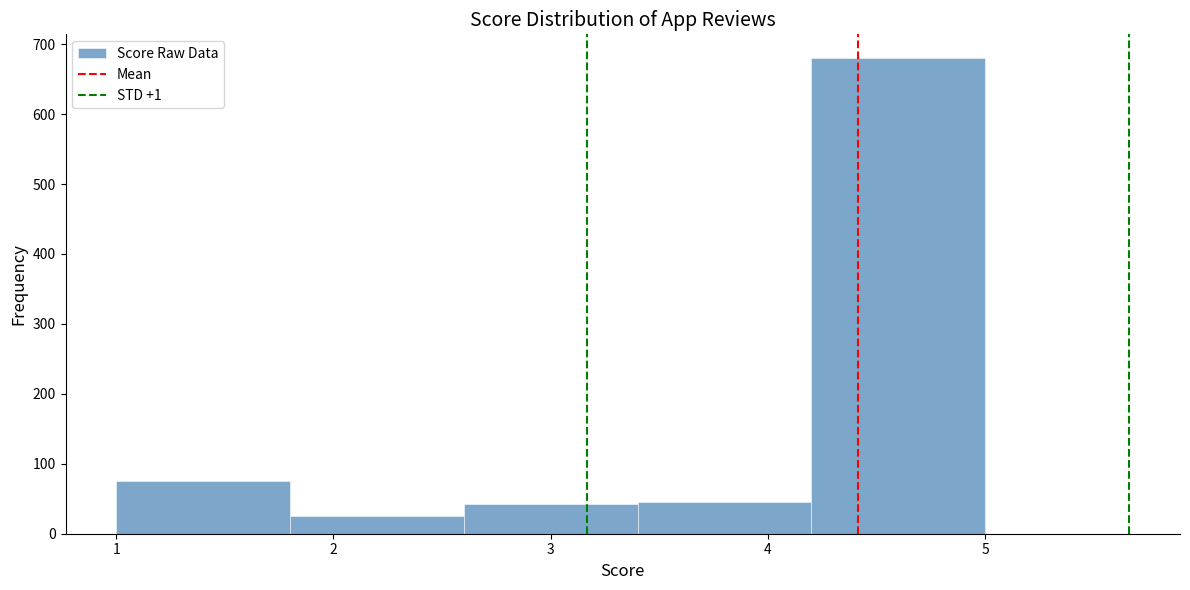

Over which range of the x-axis is the bar tallest?

4.2 to 5.0